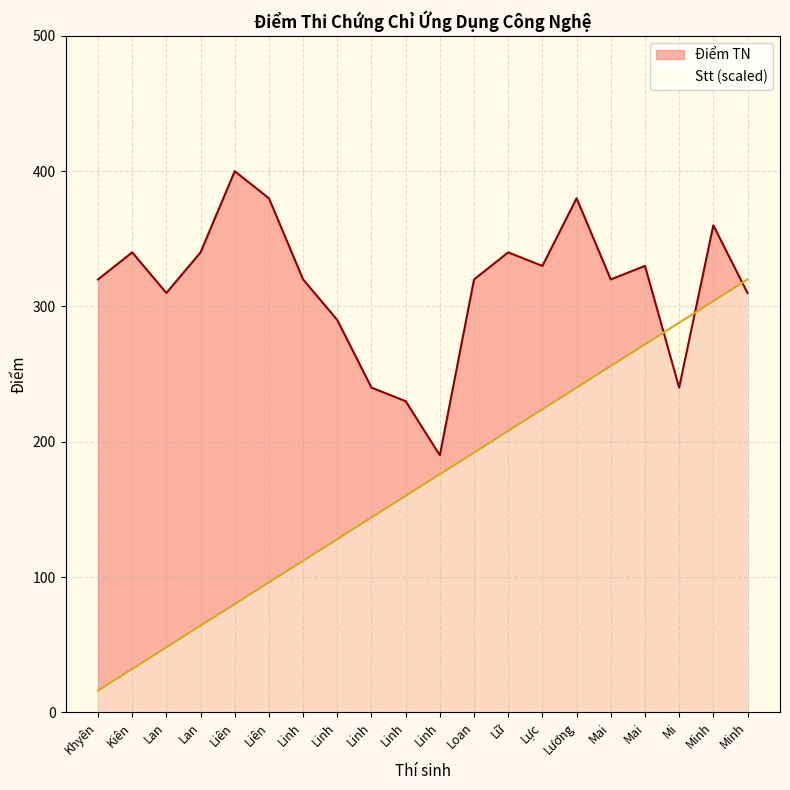

Which series has the widest spread of values?

Stt (scaled)